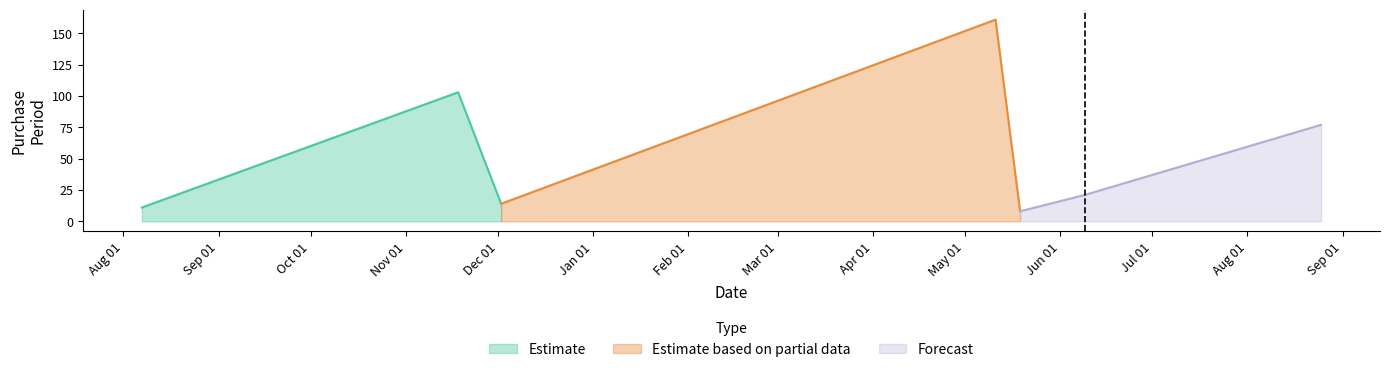

How many interior local valleys (lower than both neighbors) does the data have?

2